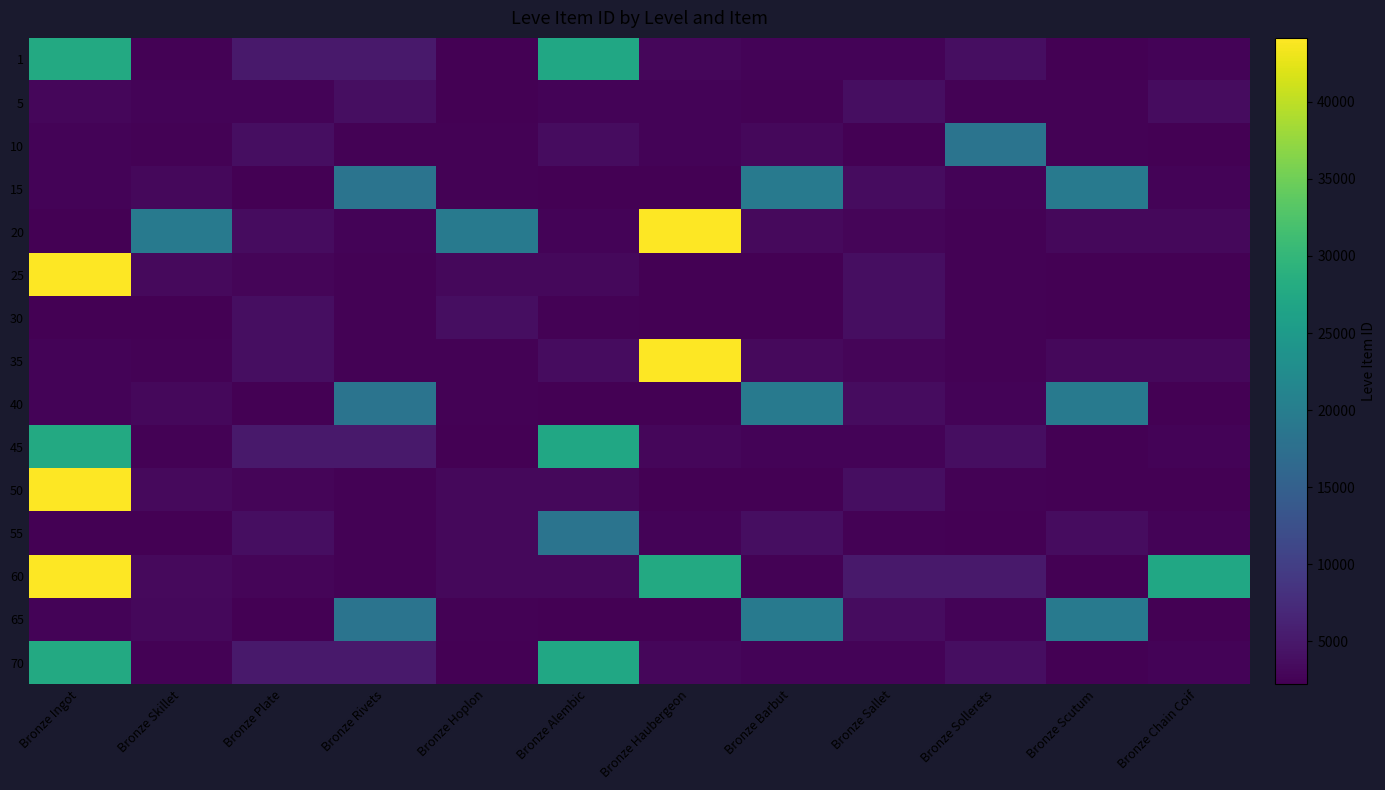

Reading left to right, extract all data points from this chart.

1: Bronze Ingot=27713	Bronze Skillet=2494	Bronze Plate=5071	Bronze Rivets=5091	Bronze Hoplon=2226	Bronze Alembic=27125	Bronze Haubergeon=3011	Bronze Barbut=2680	Bronze Sallet=2662	Bronze Sollerets=3767	Bronze Scutum=2230	Bronze Chain Coif=2656
5: Bronze Ingot=3011	Bronze Skillet=2680	Bronze Plate=2662	Bronze Rivets=3767	Bronze Hoplon=2230	Bronze Alembic=2656	Bronze Haubergeon=2673	Bronze Barbut=2496	Bronze Sallet=3775	Bronze Sollerets=2495	Bronze Scutum=2470	Bronze Chain Coif=3550
10: Bronze Ingot=2673	Bronze Skillet=2496	Bronze Plate=3775	Bronze Rivets=2495	Bronze Hoplon=2470	Bronze Alembic=3550	Bronze Haubergeon=2680	Bronze Barbut=3045	Bronze Sallet=2236	Bronze Sollerets=18363	Bronze Scutum=2471	Bronze Chain Coif=2241
15: Bronze Ingot=2680	Bronze Skillet=3045	Bronze Plate=2236	Bronze Rivets=18363	Bronze Hoplon=2471	Bronze Alembic=2241	Bronze Haubergeon=2239	Bronze Barbut=19534	Bronze Sallet=3557	Bronze Sollerets=2712	Bronze Scutum=19533	Bronze Chain Coif=2680
20: Bronze Ingot=2239	Bronze Skillet=19534	Bronze Plate=3557	Bronze Rivets=2712	Bronze Hoplon=19533	Bronze Alembic=2680	Bronze Haubergeon=44147	Bronze Barbut=3352	Bronze Sallet=2753	Bronze Sollerets=2473	Bronze Scutum=3068	Bronze Chain Coif=3096
25: Bronze Ingot=44147	Bronze Skillet=3352	Bronze Plate=2753	Bronze Rivets=2473	Bronze Hoplon=3068	Bronze Alembic=3096	Bronze Haubergeon=2260	Bronze Barbut=2257	Bronze Sallet=3833	Bronze Sollerets=2501	Bronze Scutum=2260	Bronze Chain Coif=2257
30: Bronze Ingot=2260	Bronze Skillet=2257	Bronze Plate=3833	Bronze Rivets=2501	Bronze Hoplon=3833	Bronze Alembic=2501	Bronze Haubergeon=2260	Bronze Barbut=2257	Bronze Sallet=3833	Bronze Sollerets=2501	Bronze Scutum=2260	Bronze Chain Coif=2257
35: Bronze Ingot=2673	Bronze Skillet=2496	Bronze Plate=3775	Bronze Rivets=2495	Bronze Hoplon=2470	Bronze Alembic=3550	Bronze Haubergeon=44147	Bronze Barbut=3352	Bronze Sallet=2753	Bronze Sollerets=2473	Bronze Scutum=3068	Bronze Chain Coif=3096
40: Bronze Ingot=2680	Bronze Skillet=3045	Bronze Plate=2236	Bronze Rivets=18363	Bronze Hoplon=2471	Bronze Alembic=2241	Bronze Haubergeon=2239	Bronze Barbut=19534	Bronze Sallet=3557	Bronze Sollerets=2712	Bronze Scutum=19533	Bronze Chain Coif=2241
45: Bronze Ingot=27713	Bronze Skillet=2494	Bronze Plate=5071	Bronze Rivets=5091	Bronze Hoplon=2226	Bronze Alembic=27125	Bronze Haubergeon=3011	Bronze Barbut=2680	Bronze Sallet=2662	Bronze Sollerets=3767	Bronze Scutum=2230	Bronze Chain Coif=2656
50: Bronze Ingot=44147	Bronze Skillet=3352	Bronze Plate=2753	Bronze Rivets=2473	Bronze Hoplon=3068	Bronze Alembic=3096	Bronze Haubergeon=2260	Bronze Barbut=2257	Bronze Sallet=3833	Bronze Sollerets=2501	Bronze Scutum=2260	Bronze Chain Coif=2257
55: Bronze Ingot=2260	Bronze Skillet=2257	Bronze Plate=3833	Bronze Rivets=2501	Bronze Hoplon=3045	Bronze Alembic=18363	Bronze Haubergeon=2680	Bronze Barbut=3775	Bronze Sallet=2471	Bronze Sollerets=2241	Bronze Scutum=3557	Bronze Chain Coif=2712
60: Bronze Ingot=44147	Bronze Skillet=3352	Bronze Plate=2753	Bronze Rivets=2473	Bronze Hoplon=3068	Bronze Alembic=3096	Bronze Haubergeon=27713	Bronze Barbut=2494	Bronze Sallet=5071	Bronze Sollerets=5091	Bronze Scutum=2226	Bronze Chain Coif=27125
65: Bronze Ingot=2680	Bronze Skillet=3045	Bronze Plate=2236	Bronze Rivets=18363	Bronze Hoplon=2471	Bronze Alembic=2241	Bronze Haubergeon=2239	Bronze Barbut=19534	Bronze Sallet=3557	Bronze Sollerets=2712	Bronze Scutum=19533	Bronze Chain Coif=2241
70: Bronze Ingot=27713	Bronze Skillet=2494	Bronze Plate=5071	Bronze Rivets=5091	Bronze Hoplon=2226	Bronze Alembic=27125	Bronze Haubergeon=3011	Bronze Barbut=2680	Bronze Sallet=2662	Bronze Sollerets=3767	Bronze Scutum=2230	Bronze Chain Coif=2656